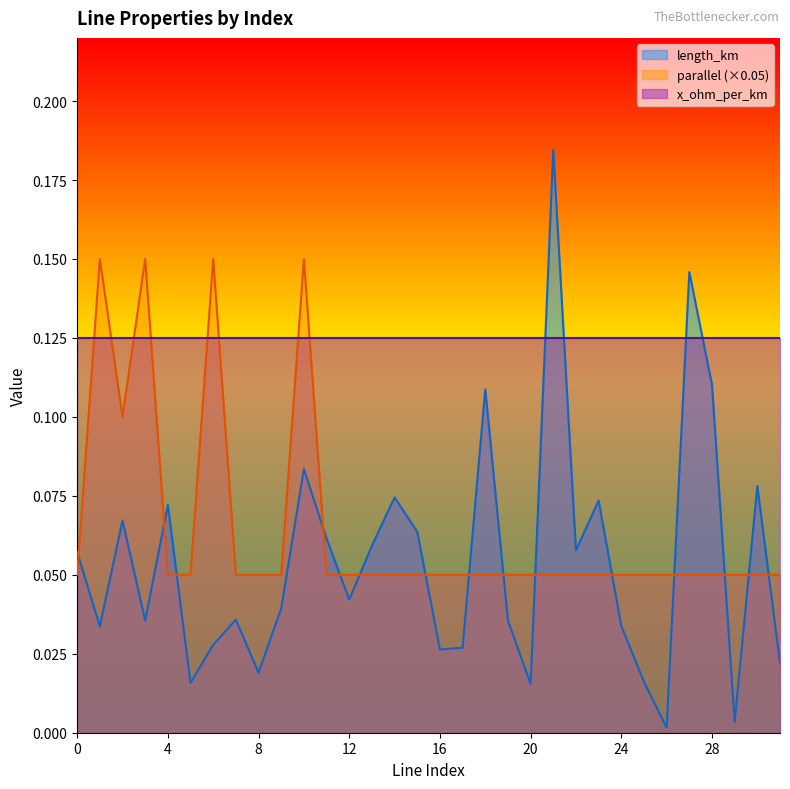

Where do length_km and parallel first cross each other?

0 and 1